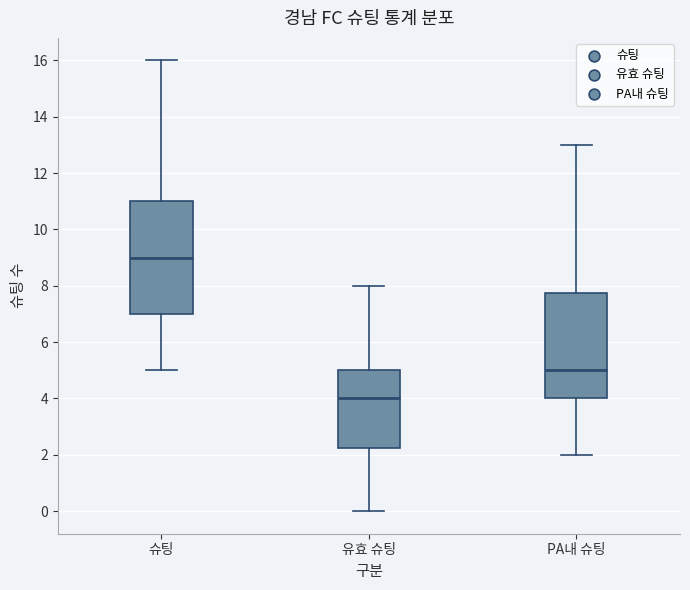

Which box's median line is the lowest?

유효 슈팅